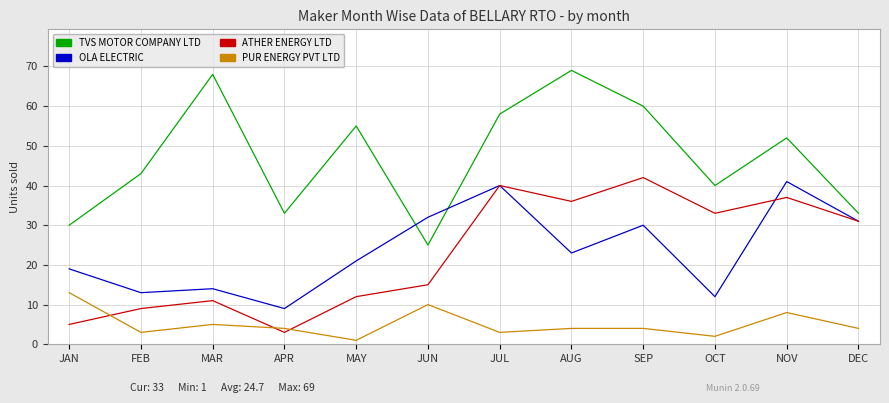

What is the difference between the PUR ENERGY PVT LTD values at MAR and SEP?

1